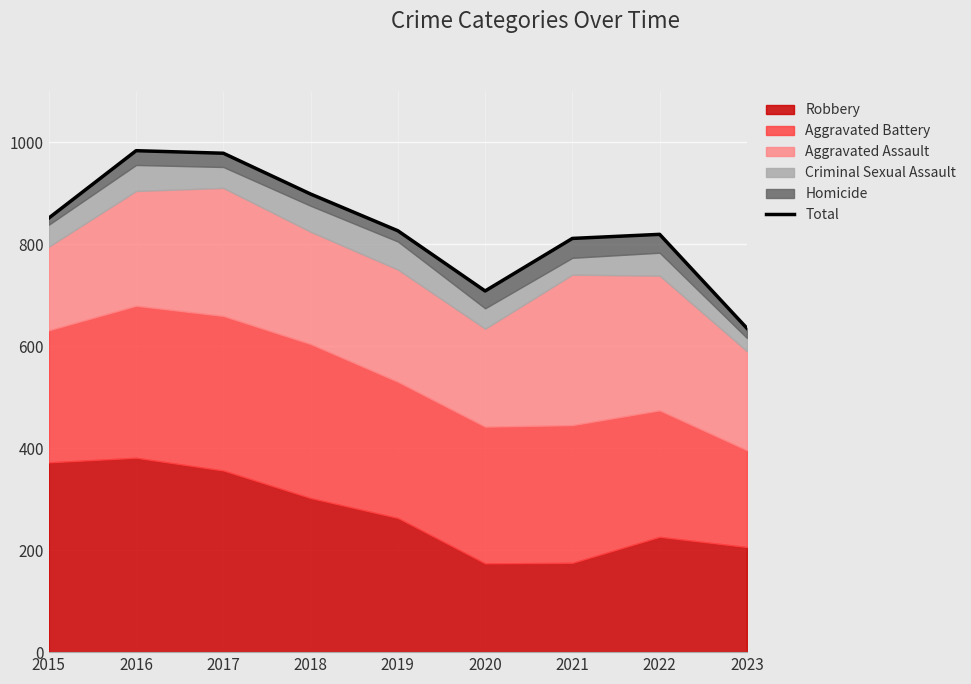

The value at 2022 is 382. True or false?

False